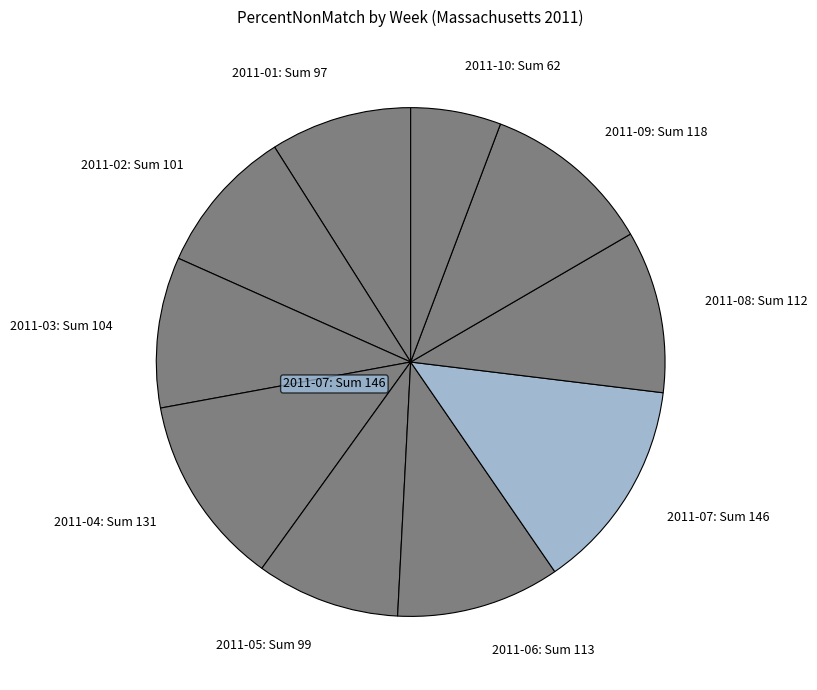

How many slices are in this pie chart?

10